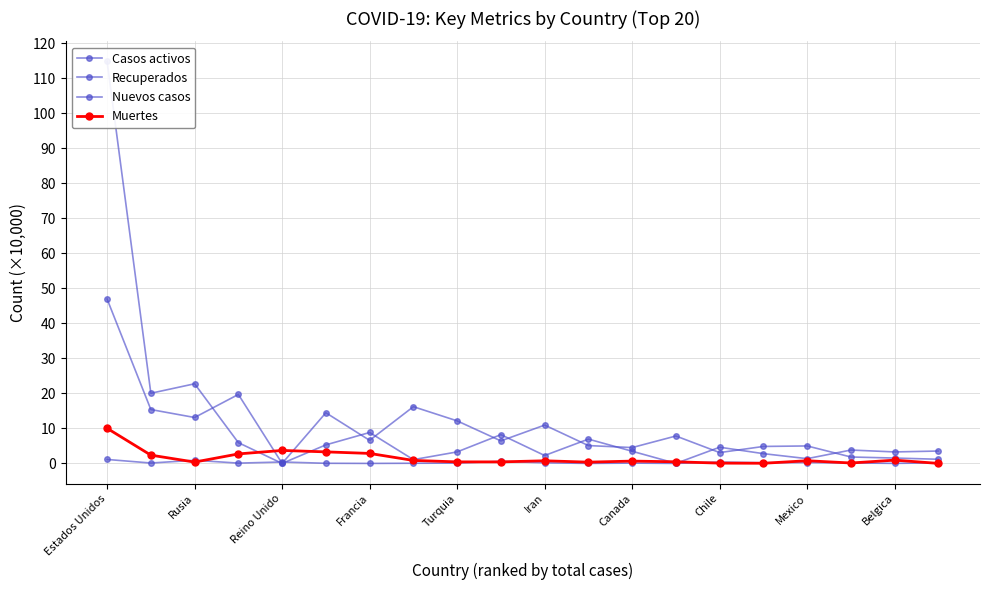

At which category does Recuperados reach its first local peak?

Rusia